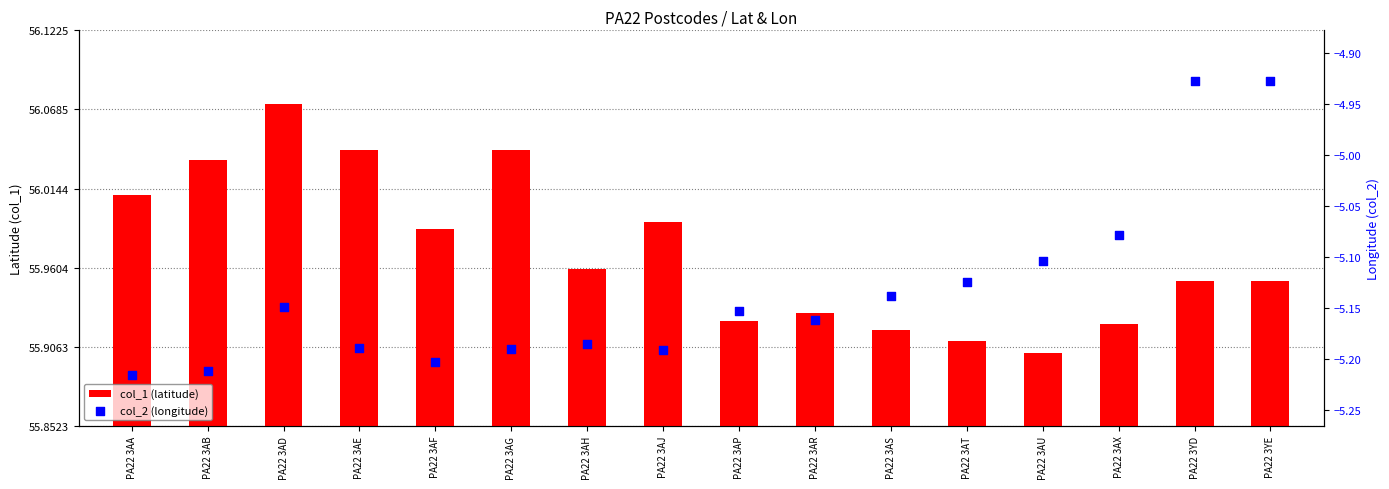

At which category is the sum across all series the highest?

PA22 3YD